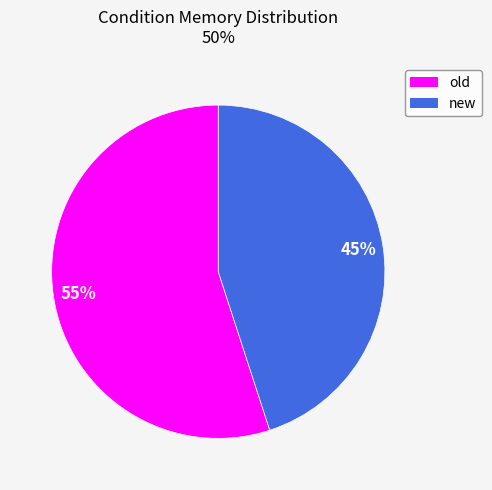

Approximately how many times larger is the value at old compared to new?

1.2